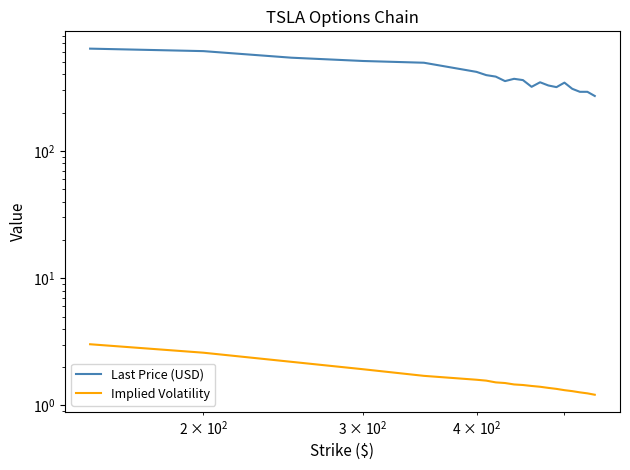

The value of Last Price (USD) at 13 is 582.1. True or false?

False